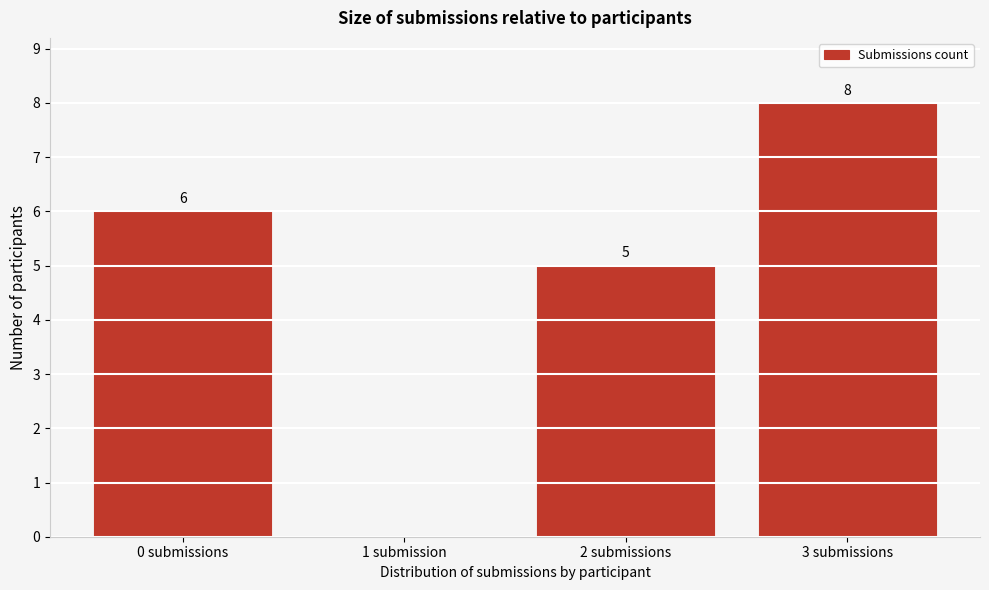

Reading right to left, extract all data points from this chart.

3 submissions=8	2 submissions=5	1 submission=0	0 submissions=6